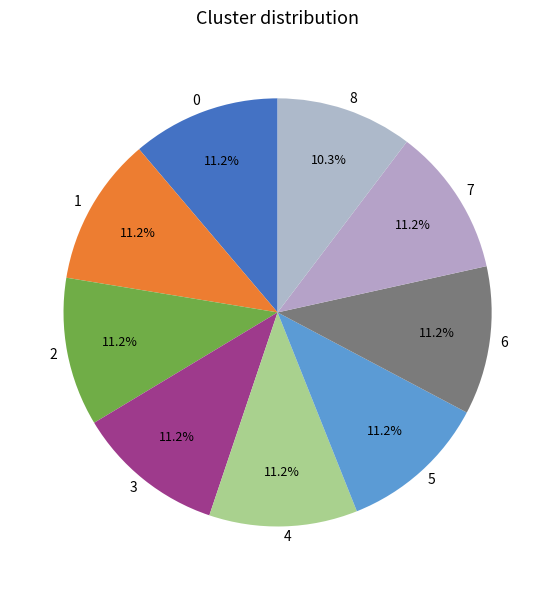

Is the sum of 7 and 6 greater than half?

No